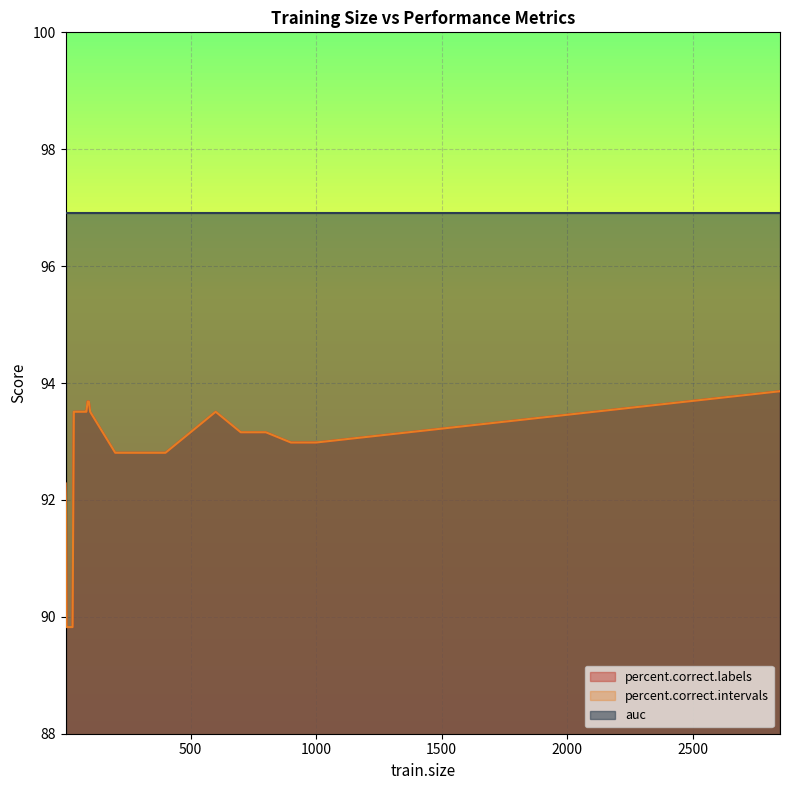

True or false: percent.correct.labels and percent.correct.intervals intersect in this chart.

False